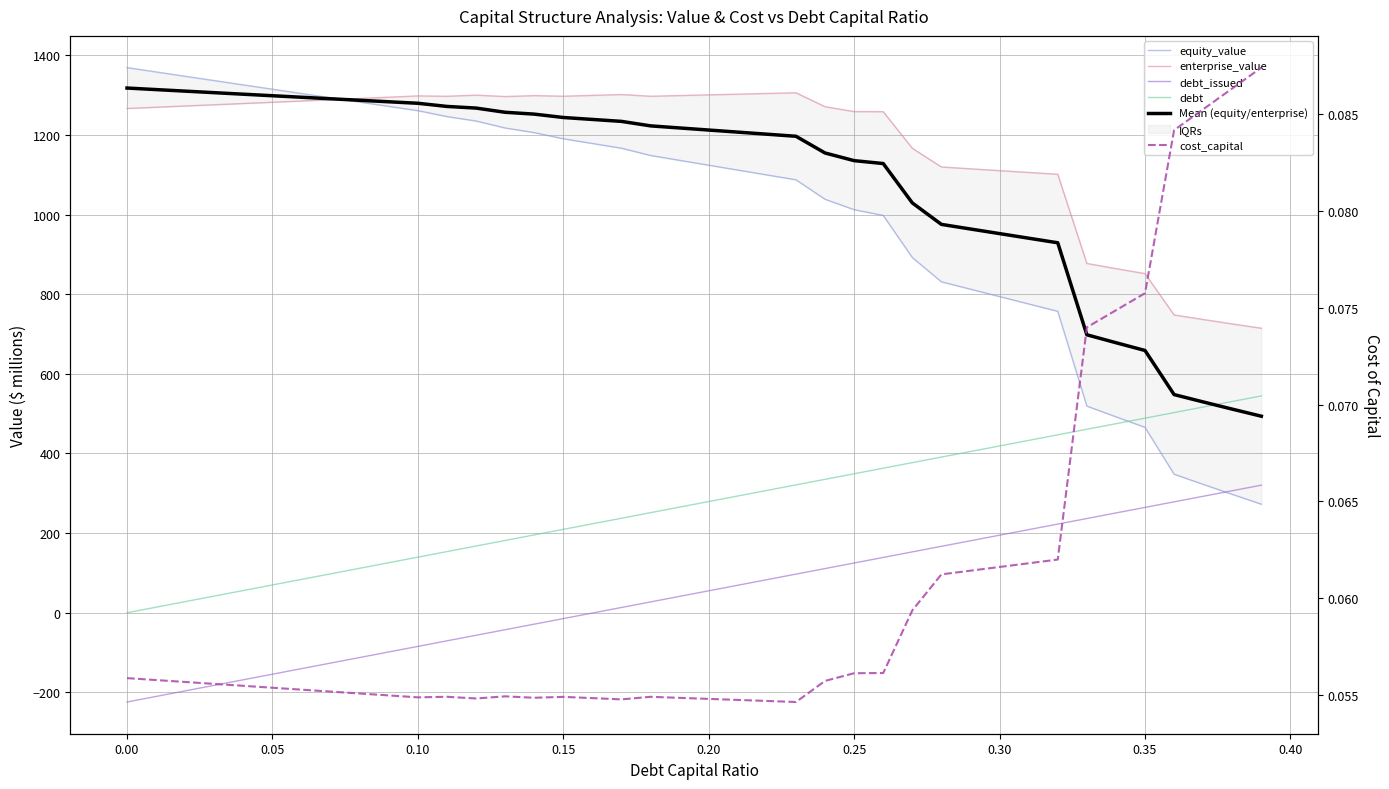

What position from the right is 0.00?

39